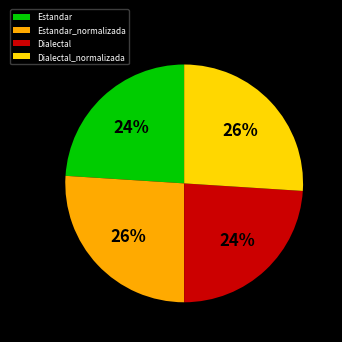

Approximately how many times larger is the value at Dialectal_normalizada compared to Estandar_normalizada?

1.0